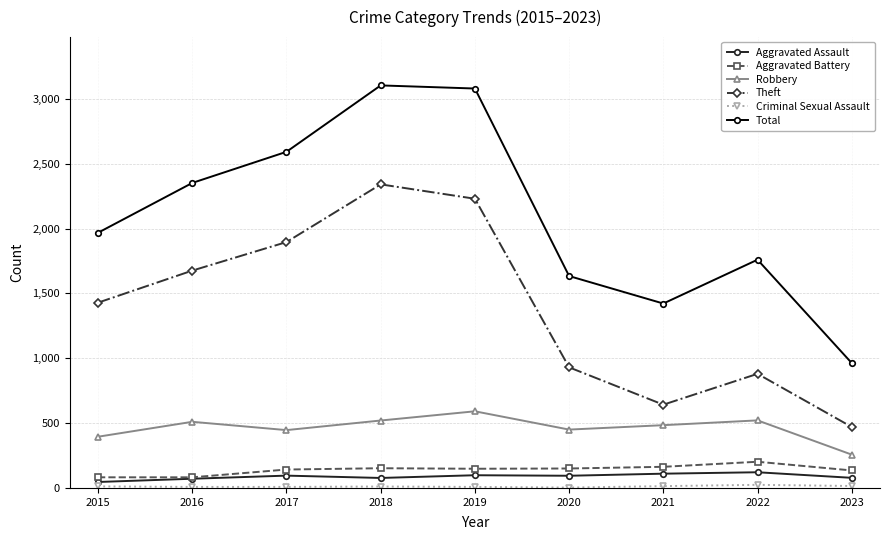

Which series changed the most between 2019 and 2023?

Total